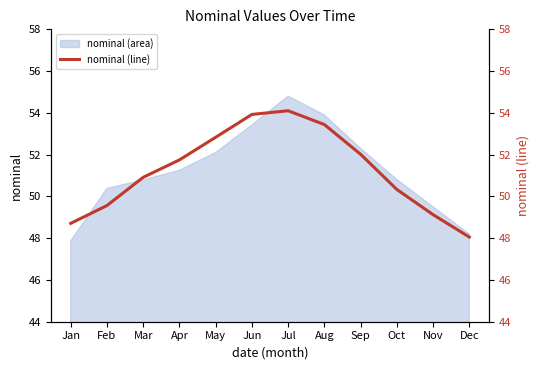

What is the minimum value shown in the chart?

48.1